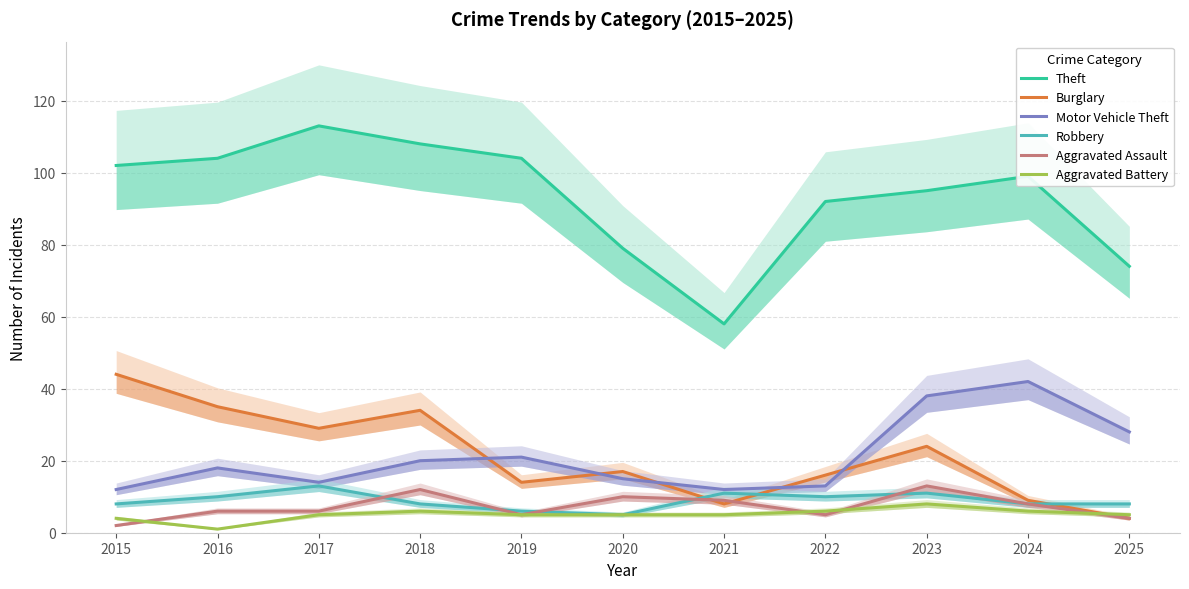

Reading right to left, extract all data points from this chart.

Theft: 2025=74	2024=99	2023=95	2022=92	2021=58	2020=79	2019=104	2018=108	2017=113	2016=104	2015=102
Burglary: 2025=4	2024=9	2023=24	2022=16	2021=8	2020=17	2019=14	2018=34	2017=29	2016=35	2015=44
Motor Vehicle Theft: 2025=28	2024=42	2023=38	2022=13	2021=12	2020=15	2019=21	2018=20	2017=14	2016=18	2015=12
Robbery: 2025=8	2024=8	2023=11	2022=10	2021=11	2020=5	2019=6	2018=8	2017=13	2016=10	2015=8
Aggravated Assault: 2025=4	2024=8	2023=13	2022=5	2021=9	2020=10	2019=5	2018=12	2017=6	2016=6	2015=2
Aggravated Battery: 2025=5	2024=6	2023=8	2022=6	2021=5	2020=5	2019=5	2018=6	2017=5	2016=1	2015=4